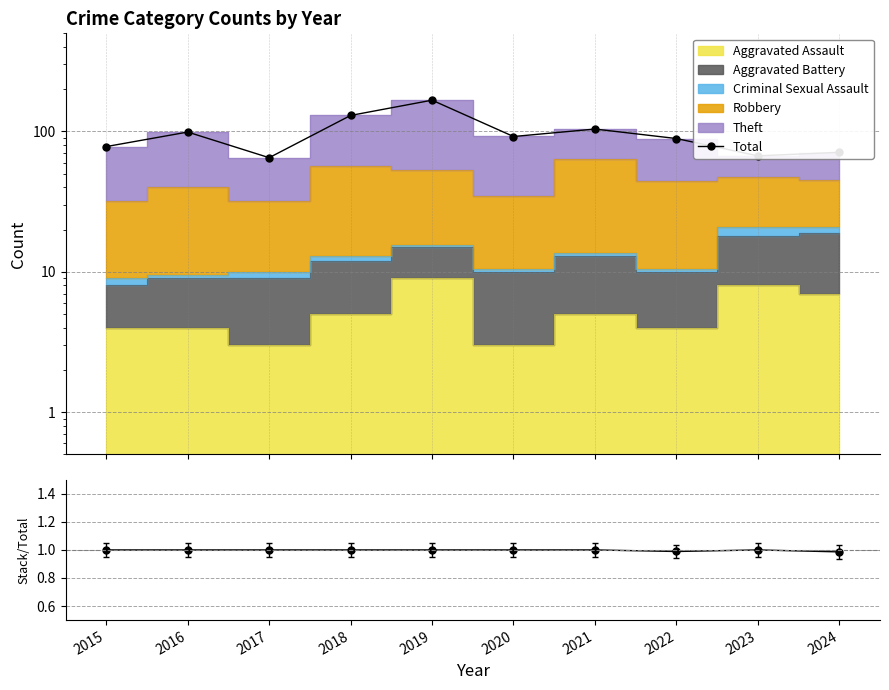

What is the value of the Total point at the 8th from the left?

89.0